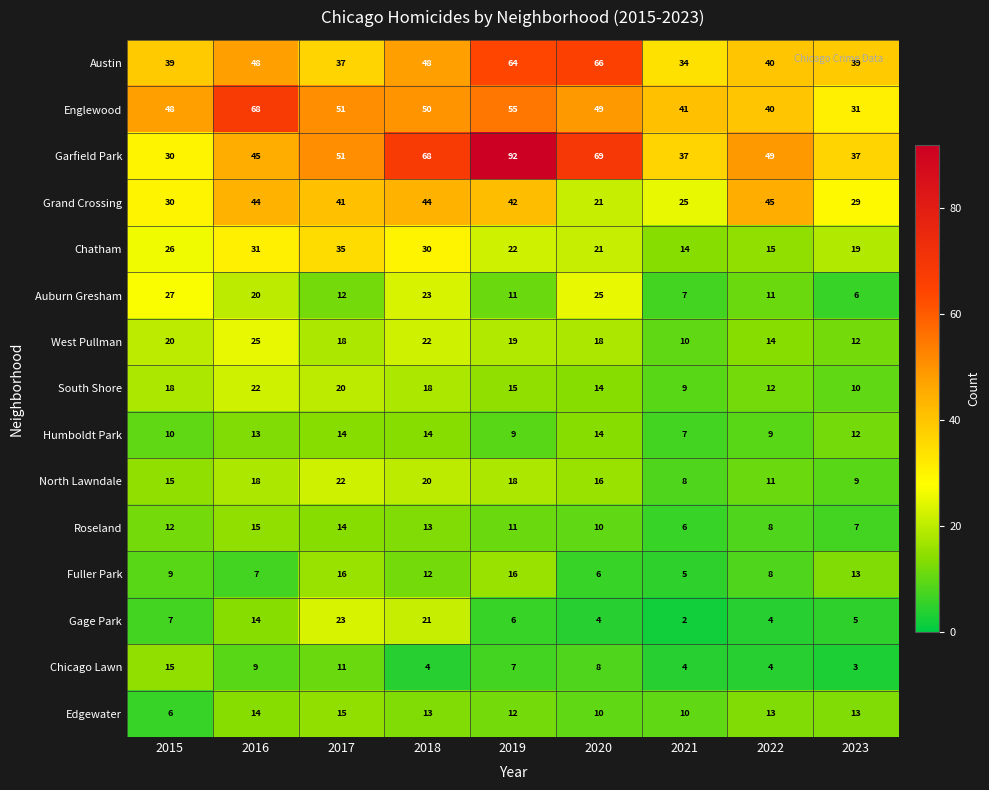

What is the difference between the highest and lowest values at 2019?

86